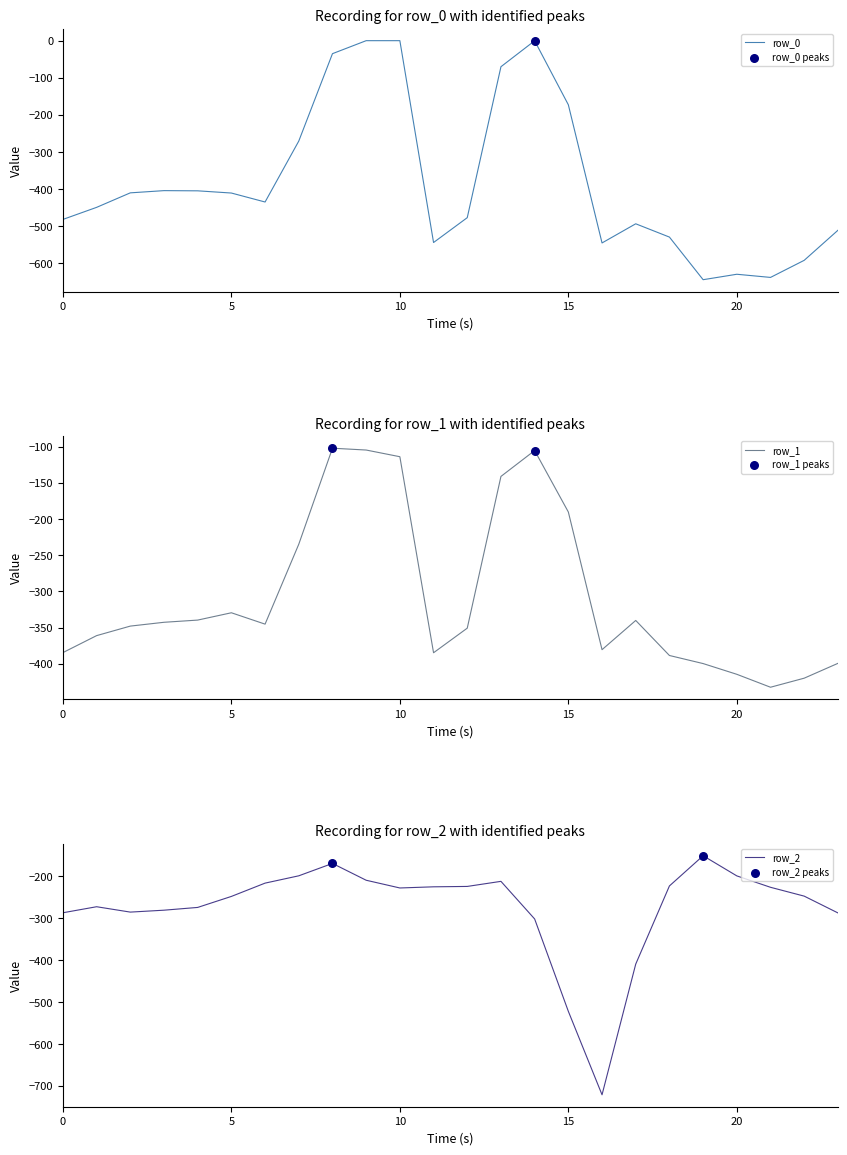

Which series has the largest Y range (max minus min)?

row_0